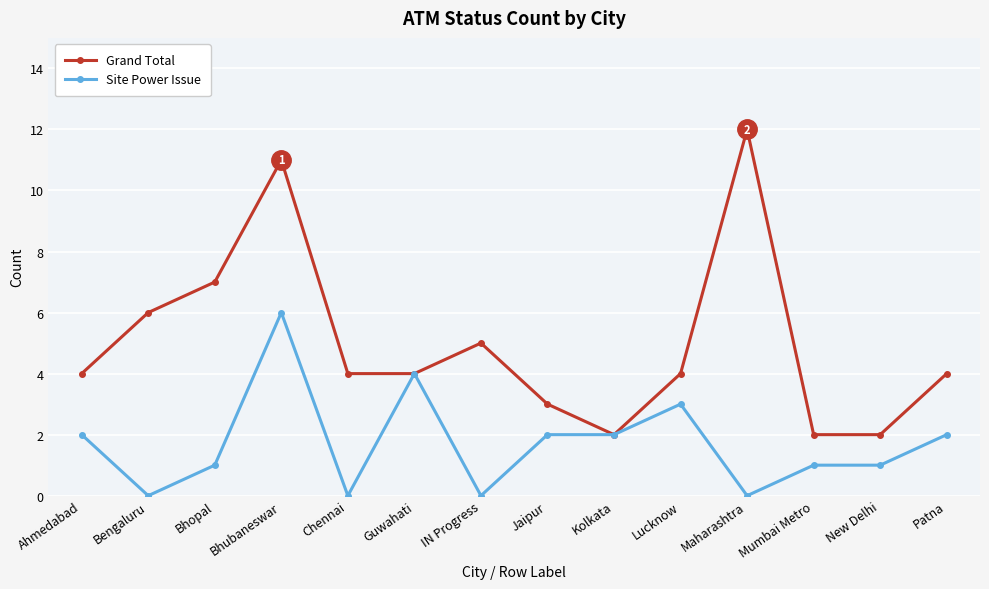

Is the value of Site Power Issue at Chennai greater than the value of Grand Total at Mumbai Metro?

No